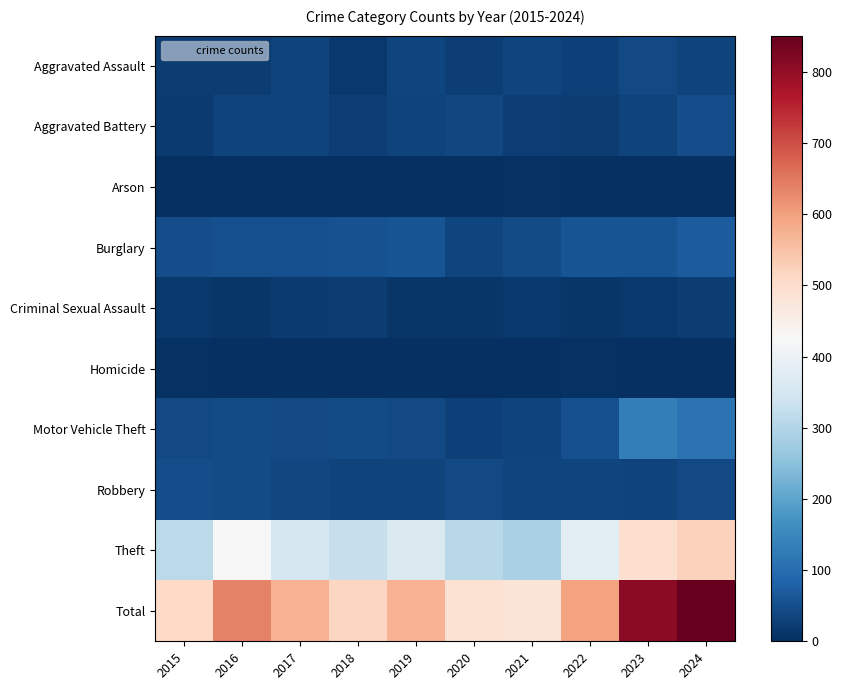

How many categories are shown in the chart?

10